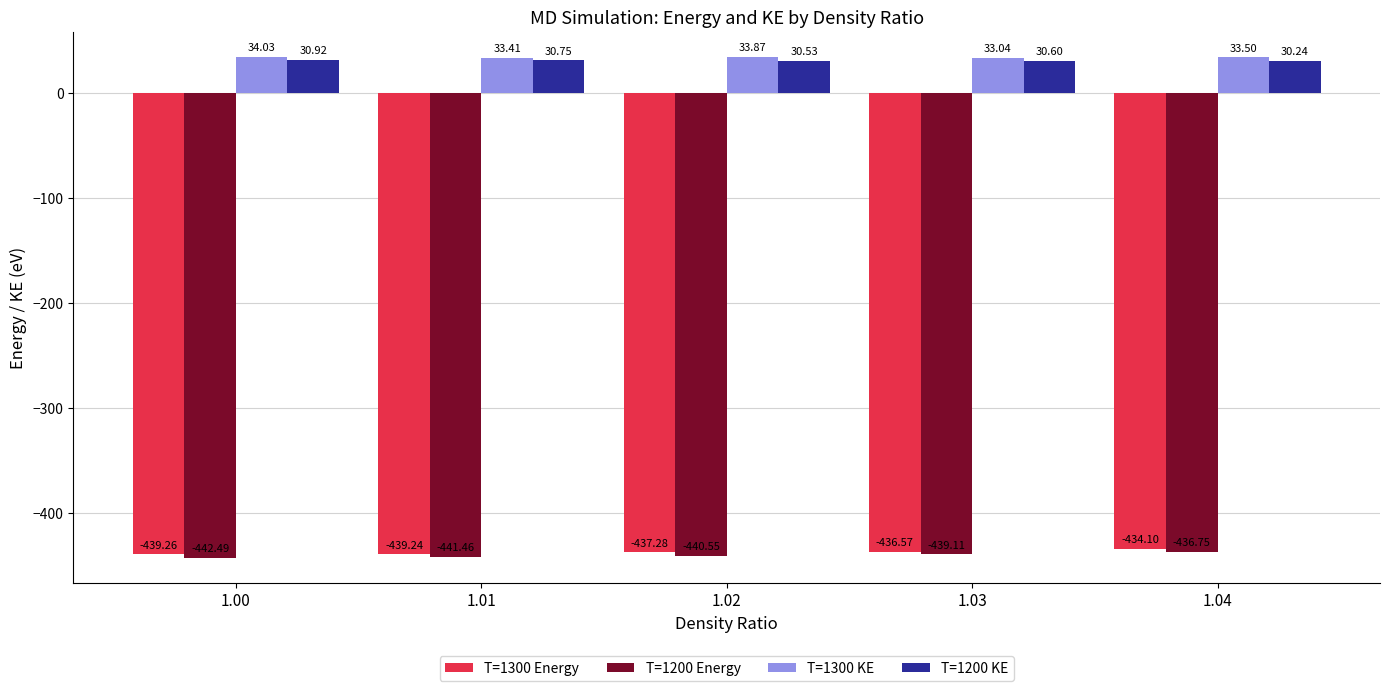

What is the spread (max minus min) of values at 1.01?

474.9